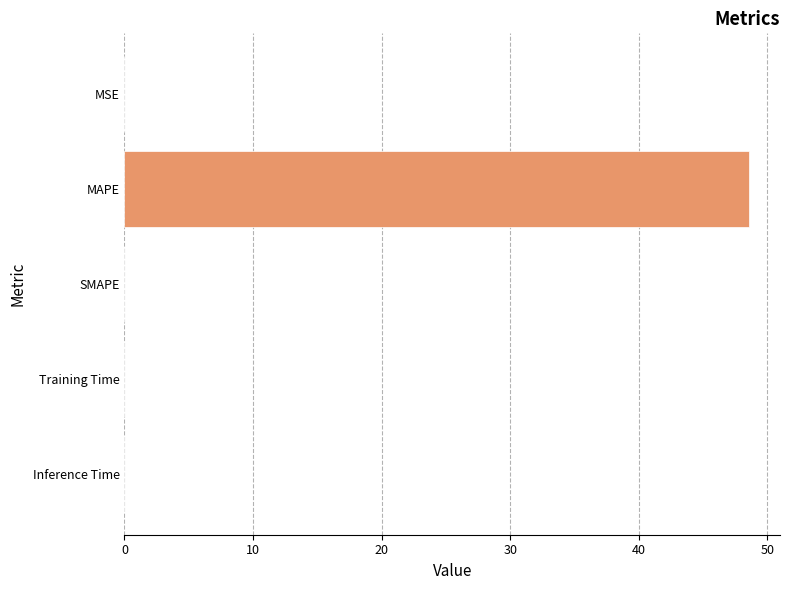

Which has a higher value, Inference Time or MAPE?

MAPE